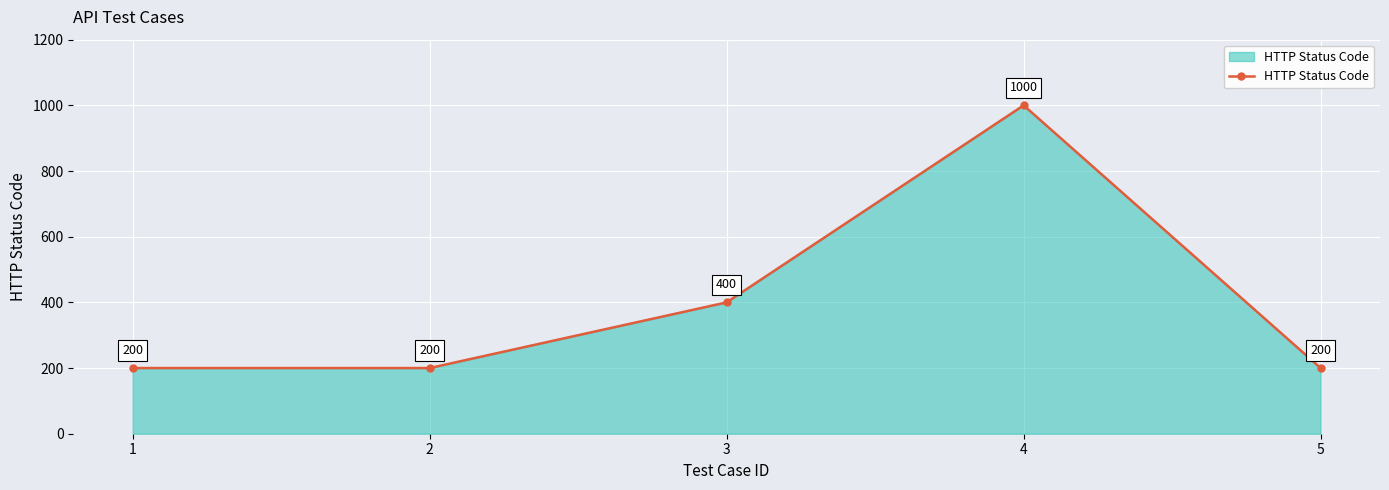

Where is the data nearest to the value 600?

3